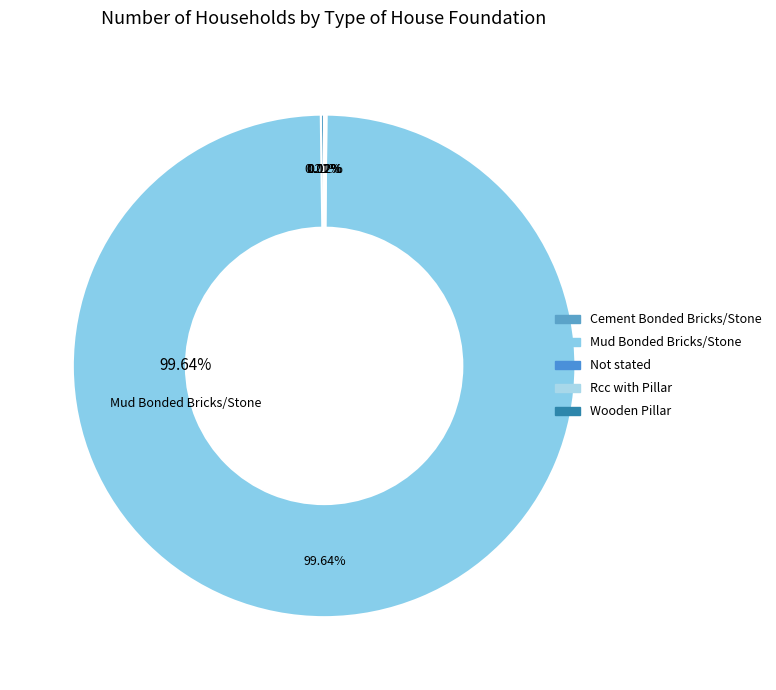

How many segments does this pie chart have?

5